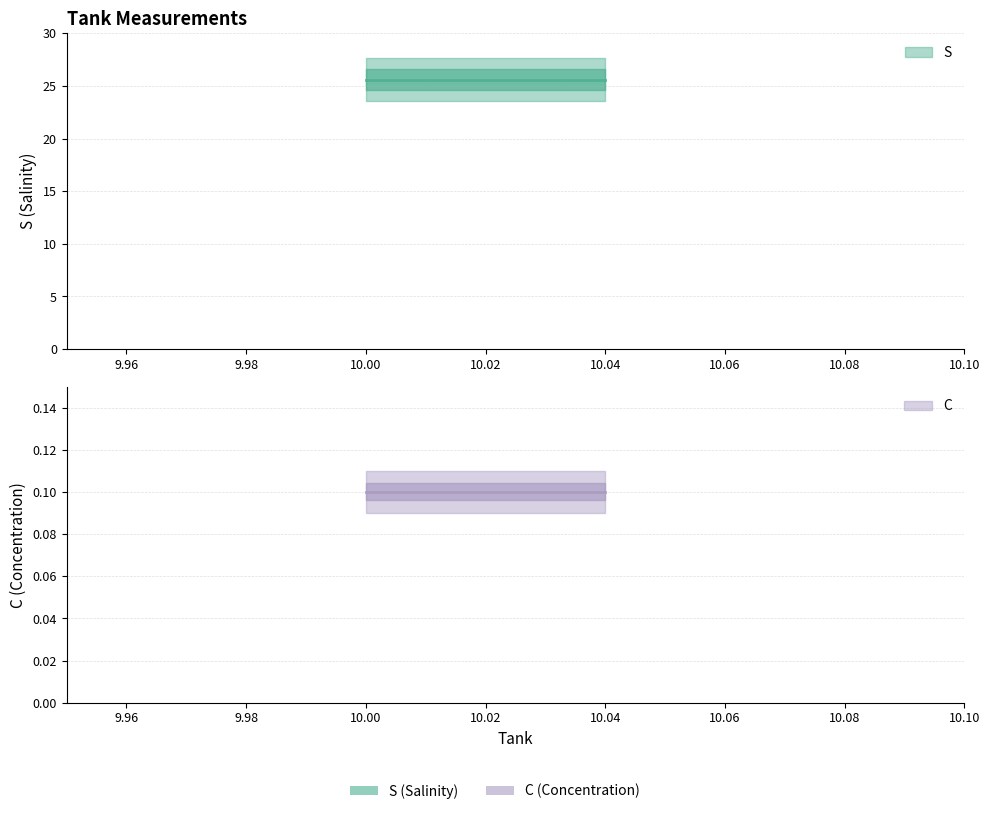

Reading left to right, what are all the values shown in this chart?

S: 25.6	25.6	25.6
C: 0.1	0.1	0.1